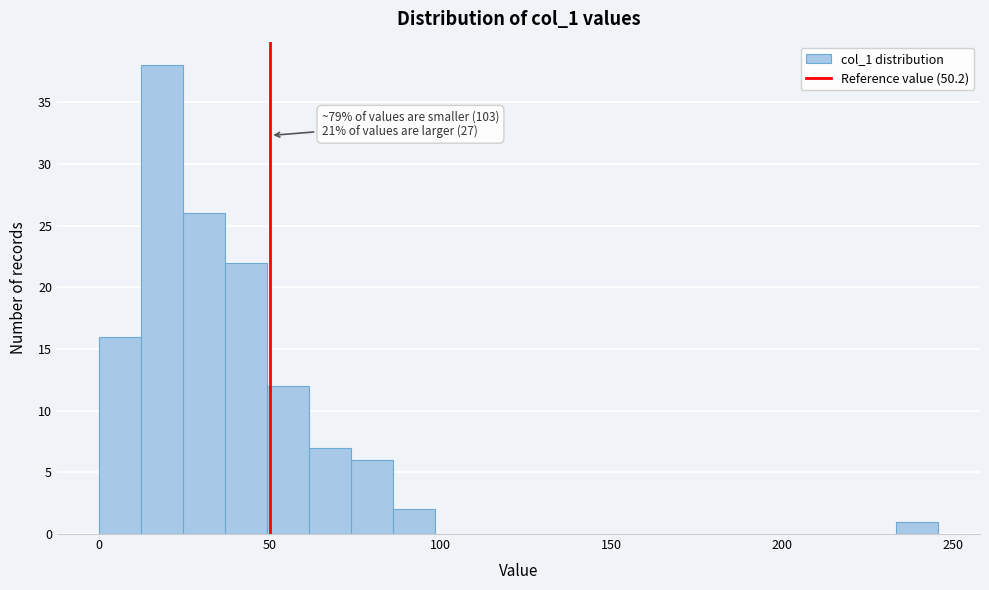

Read against the x-axis, roughly where is the centre of the tallest bar?

20